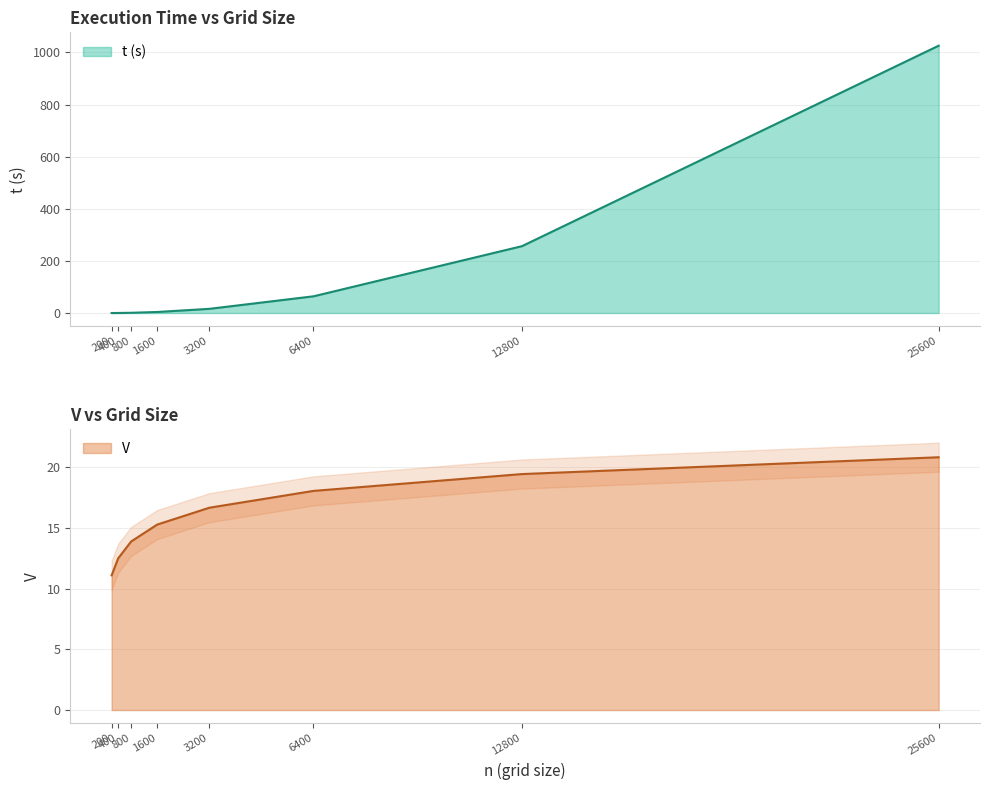

True or false: t (s) and V intersect in this chart.

True